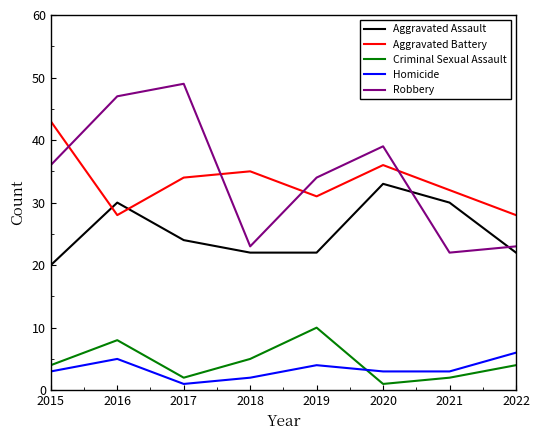

How many intersections are there between Aggravated Assault and Aggravated Battery?

2